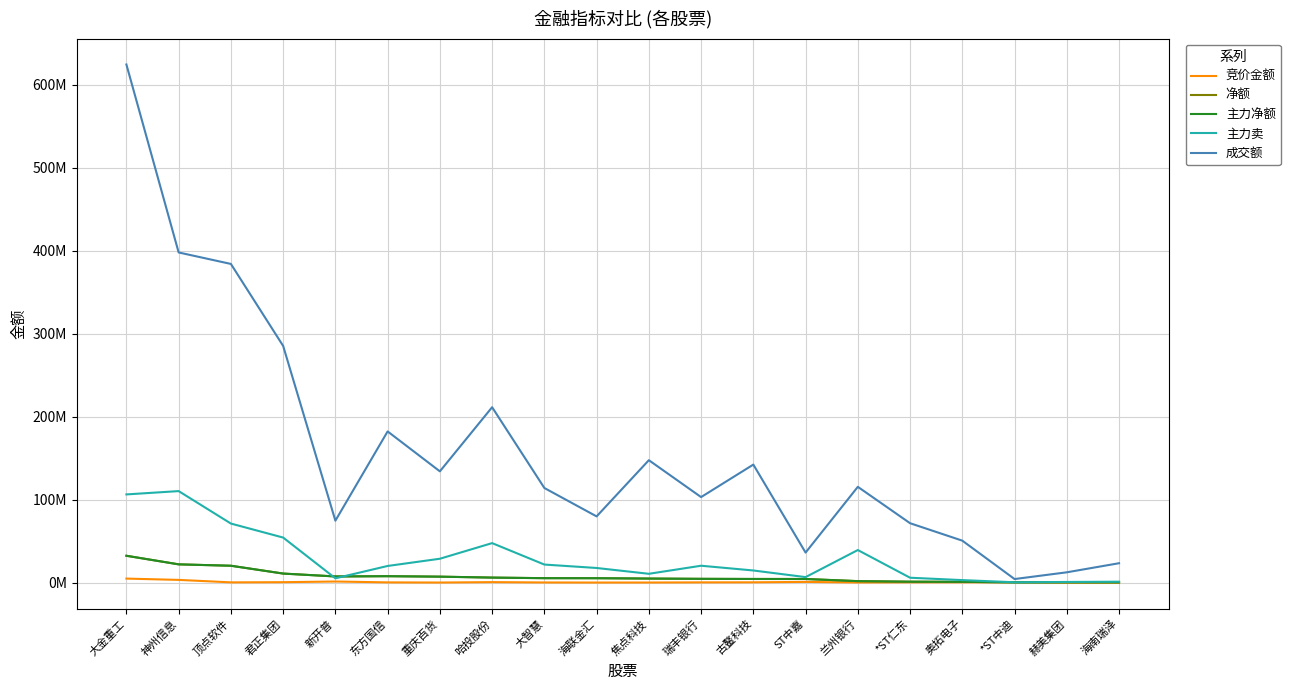

At 东方国信, list the series in order from smallest to largest.

竞价金额, 净额, 主力净额, 主力卖, 成交额